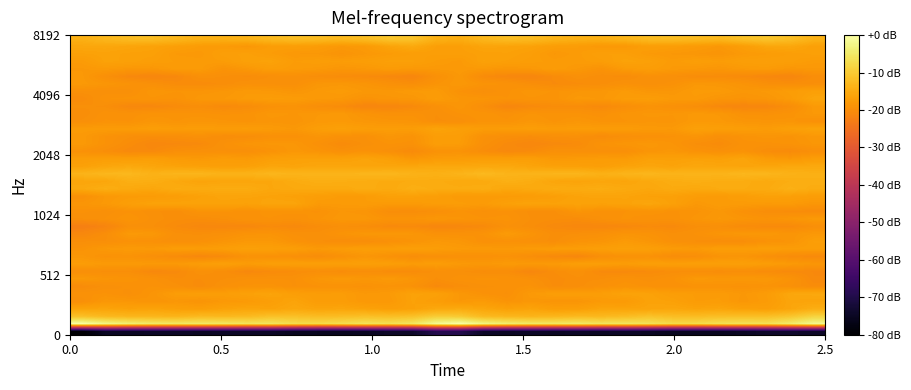

What is the minimum value shown in the chart?

-80.0